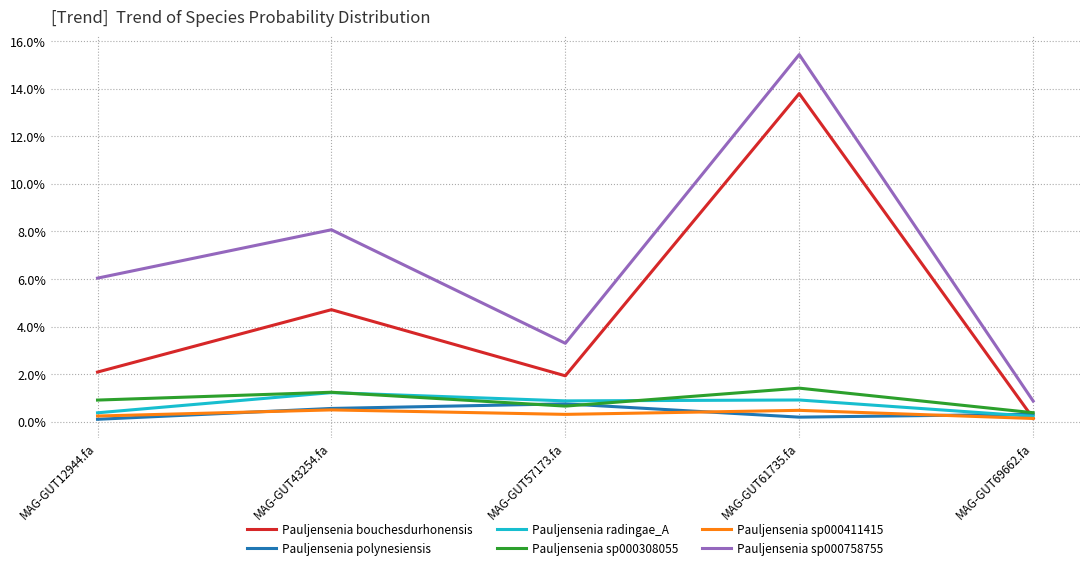

At MAG-GUT69662.fa, list the series in order from smallest to largest.

Pauljensenia sp000411415, Pauljensenia bouchesdurhonensis, Pauljensenia radingae_A, Pauljensenia polynesiensis, Pauljensenia sp000308055, Pauljensenia sp000758755